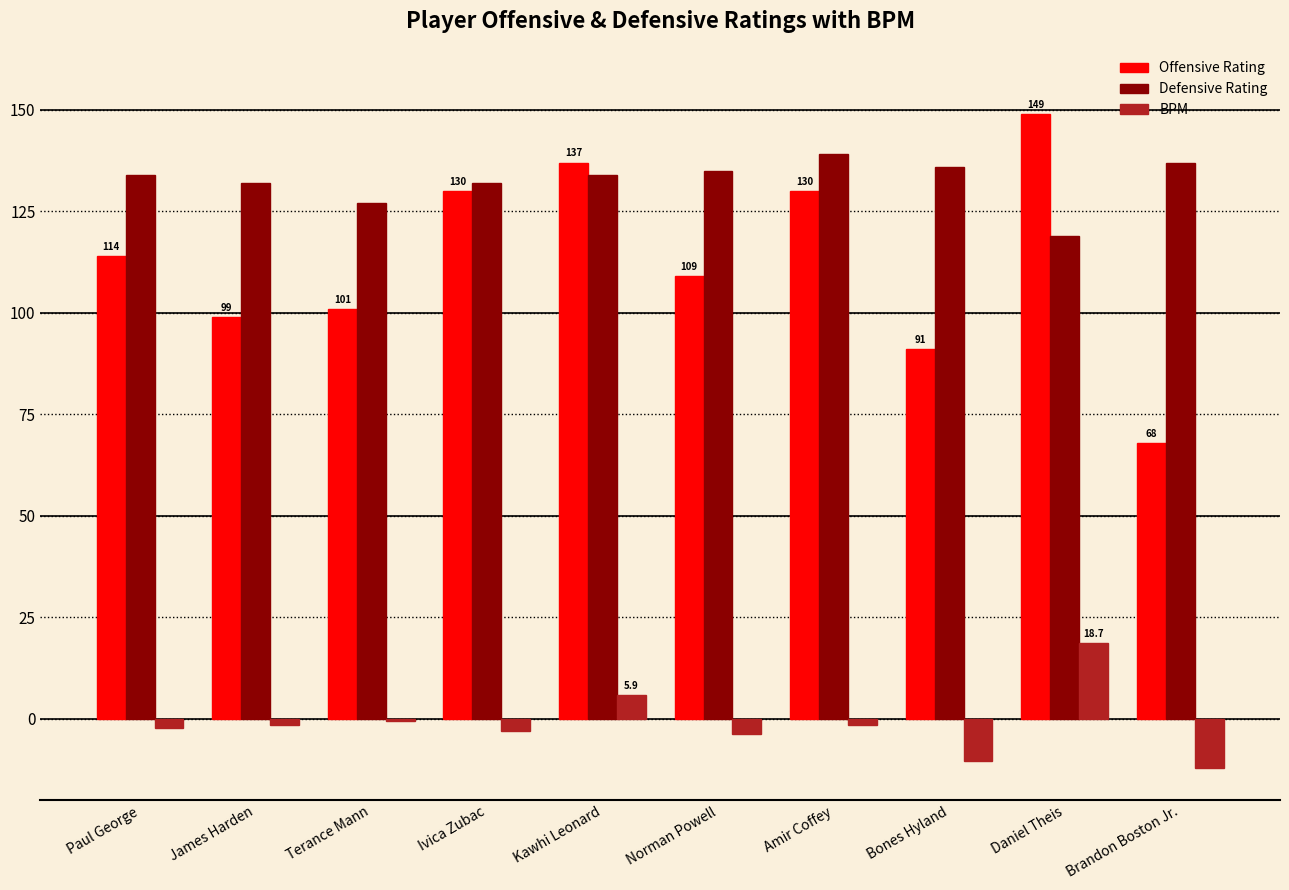

What is the total value across all series at Paul George?

245.8